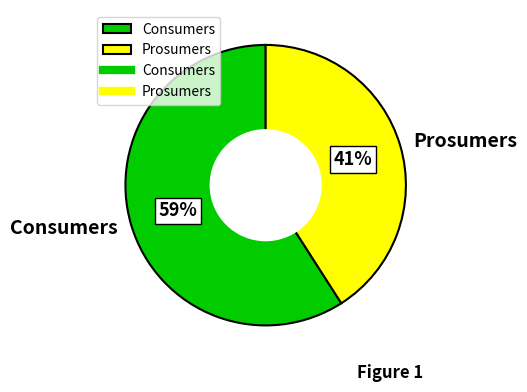

What percentage is the Consumers slice, to the nearest percent?

59%